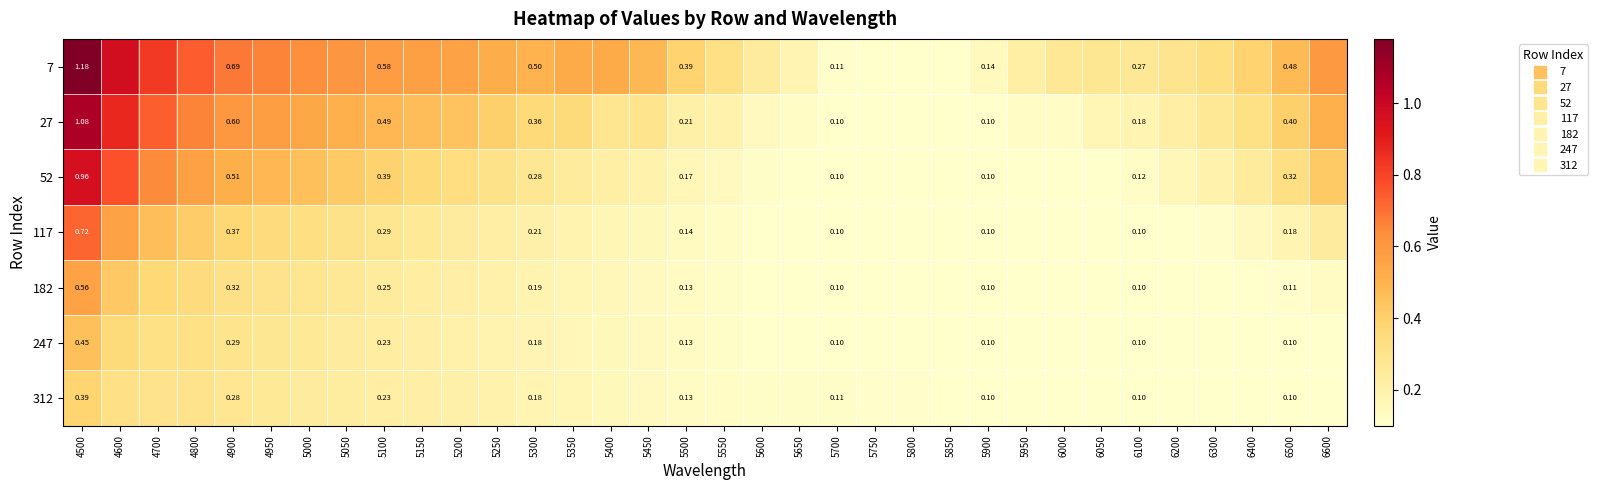

The 7 series shows 0.7 at 4800. True or false?

True